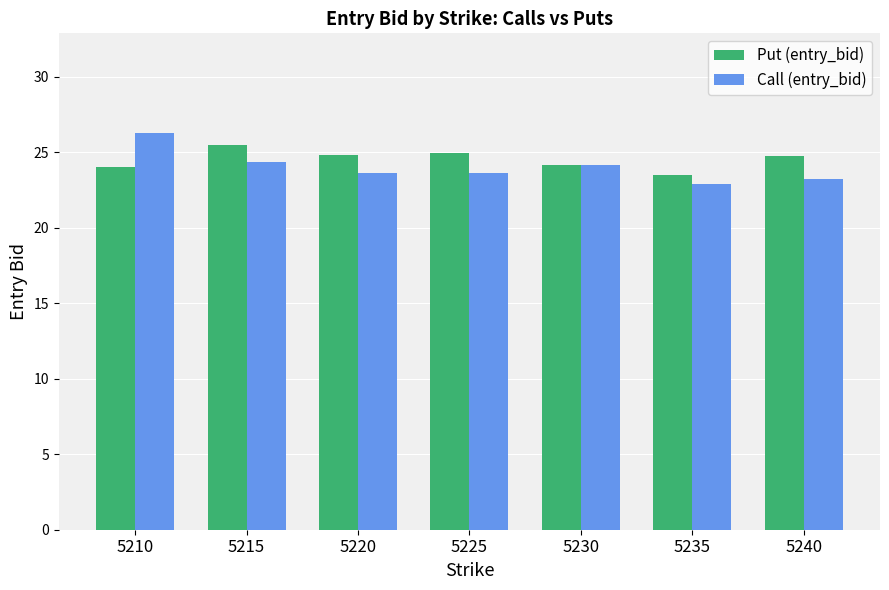

What is the sum of all Call (entry_bid) values?

168.2